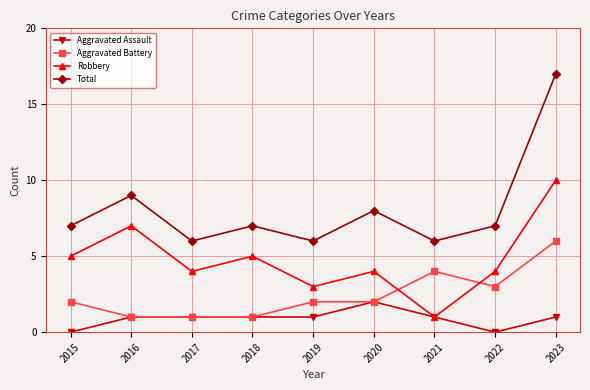

The Robbery series shows 5 at 2018. True or false?

True